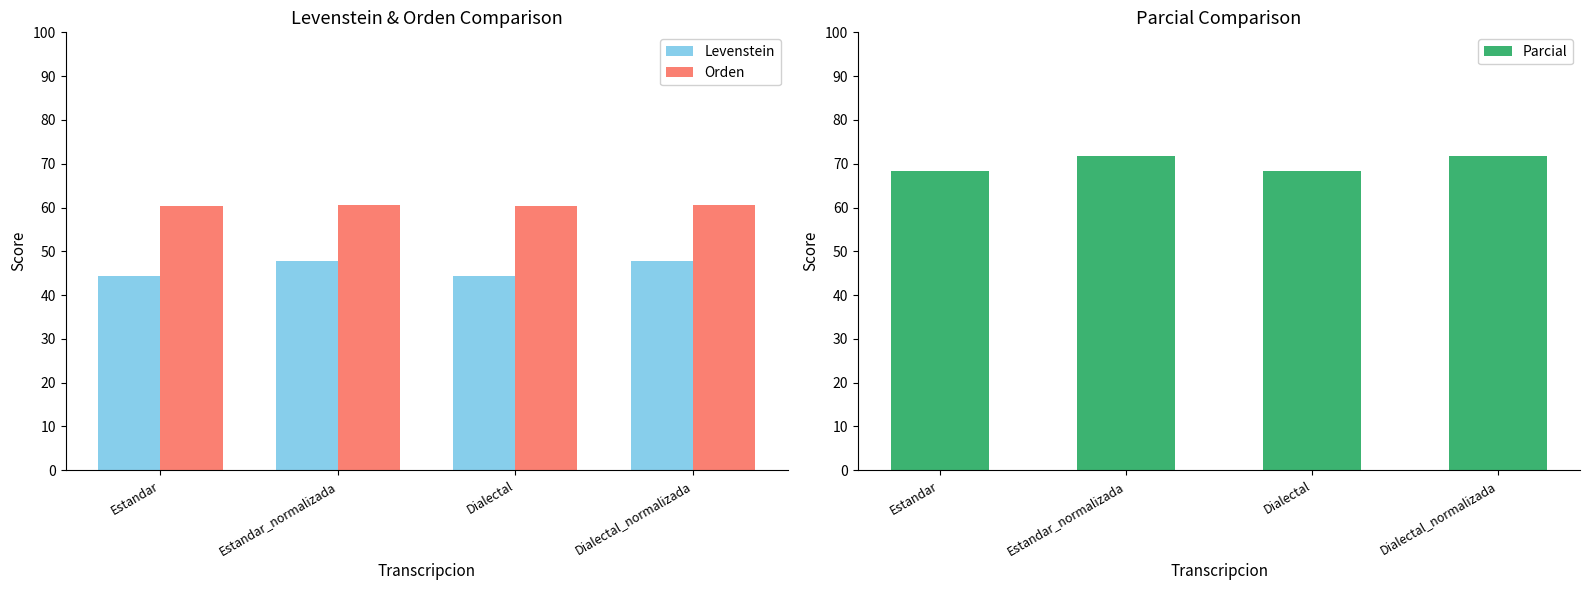

The value of Levenstein at Dialectal_normalizada is 47.9. True or false?

True